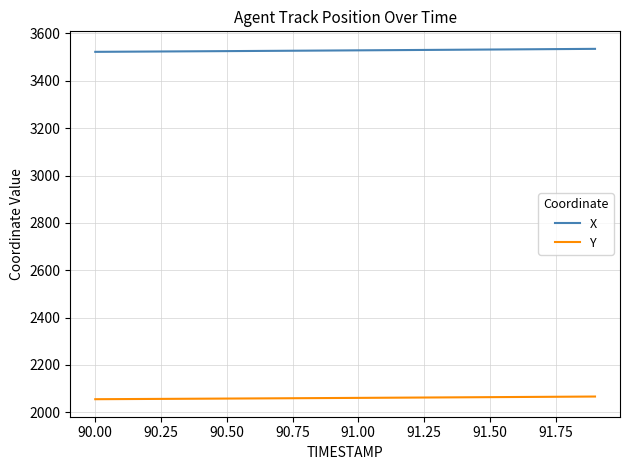

Which series has the largest total across all categories?

X